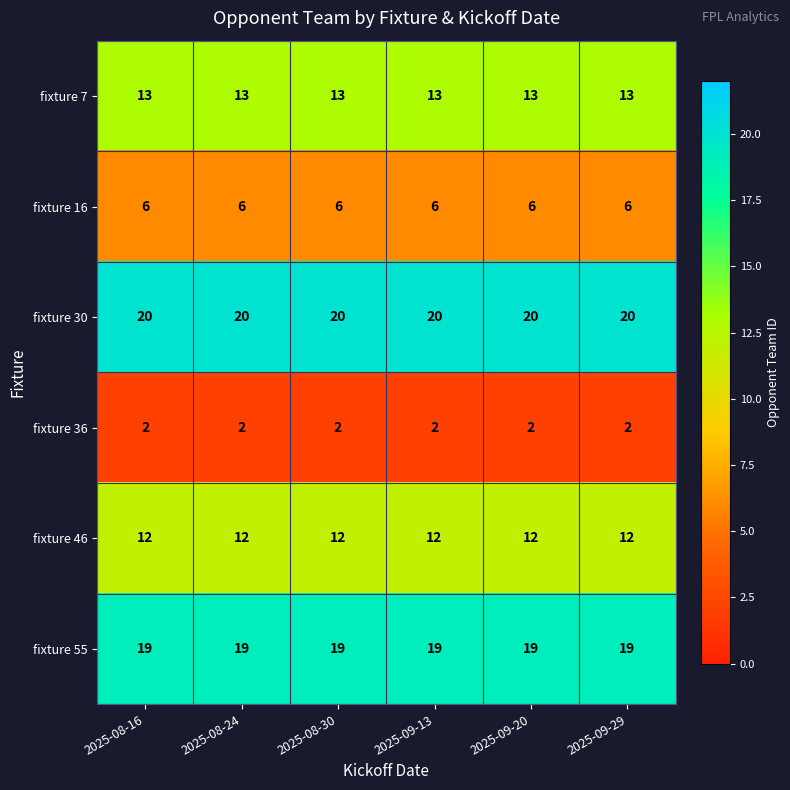

What is the sum of all fixture 7 values?

78